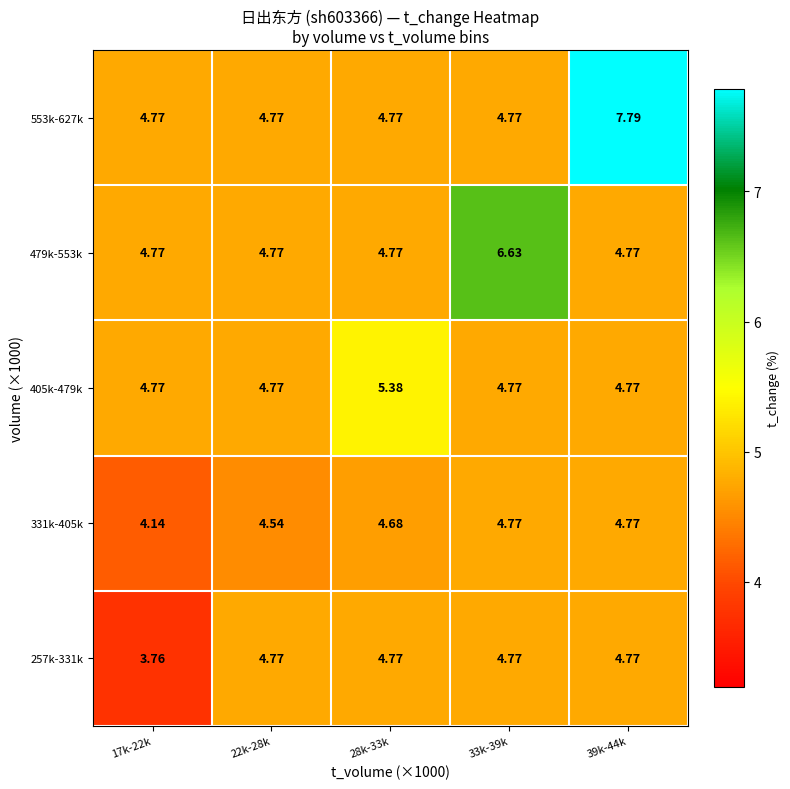

Is the value of 479k-553k at 33k-39k greater than the value of 405k-479k at 22k-28k?

Yes